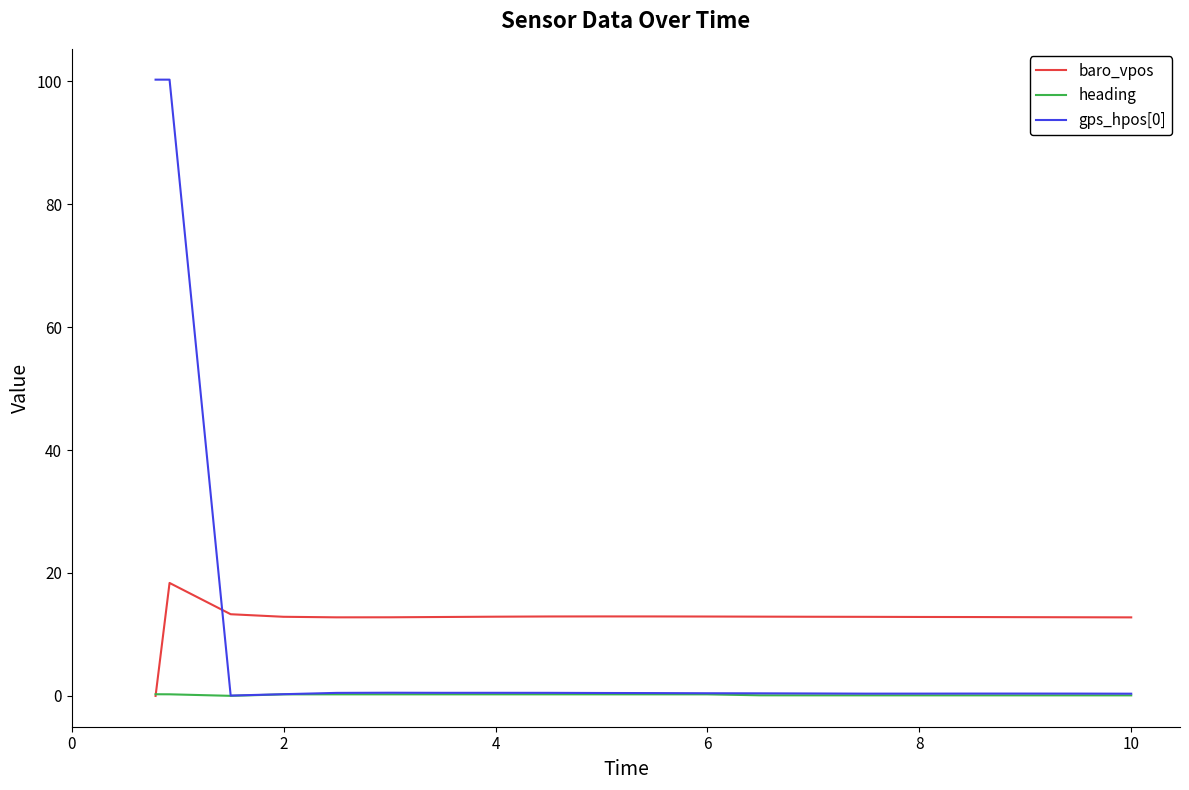

Does the chart have visible grid lines?

No